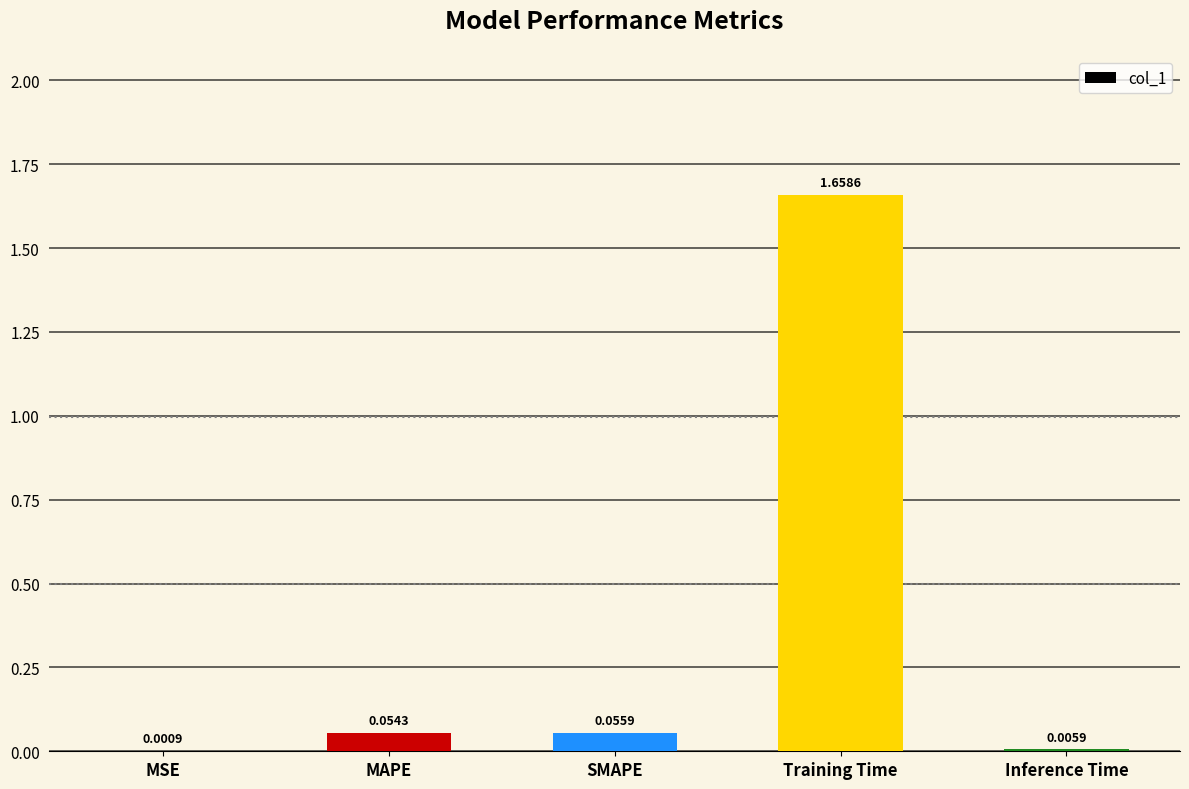

What is the change in value from SMAPE to Training Time?

+1.6